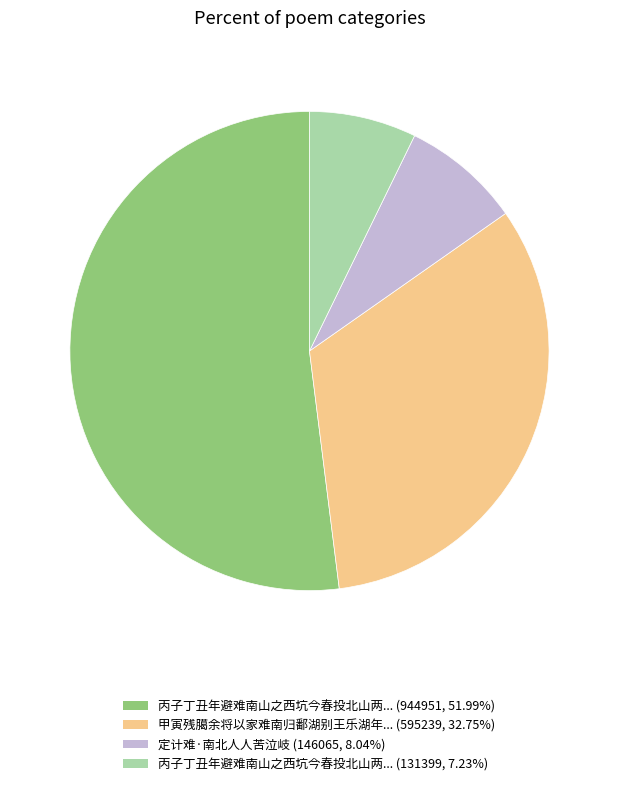

Is there a majority slice in this chart?

Yes